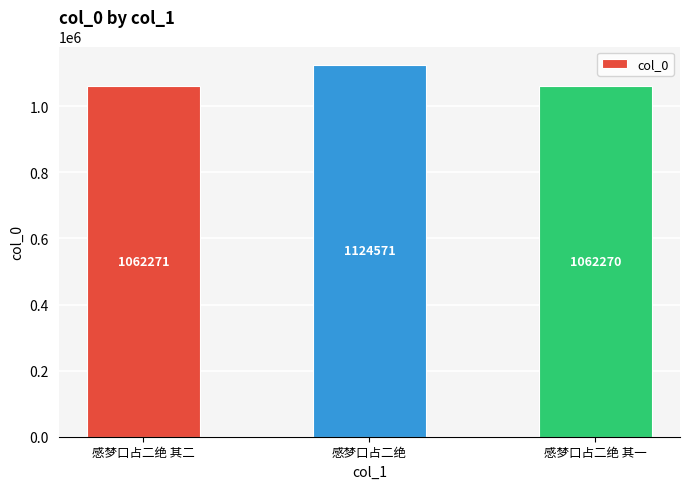

What is the difference between the values at 感梦口占二绝 and 感梦口占二绝 其二?

62300